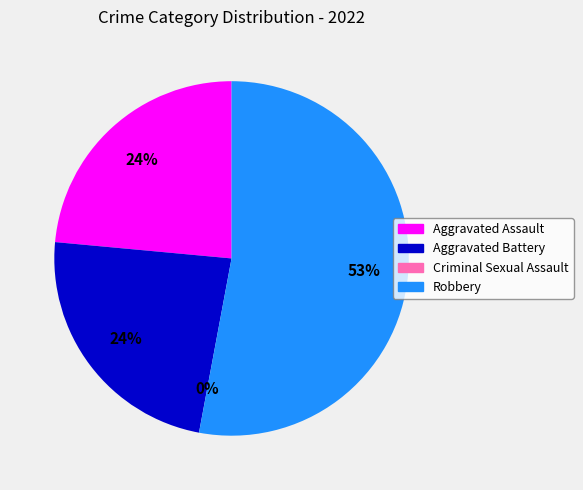

To the nearest percent, what is the combined percentage of Aggravated Battery and Criminal Sexual Assault?

24%